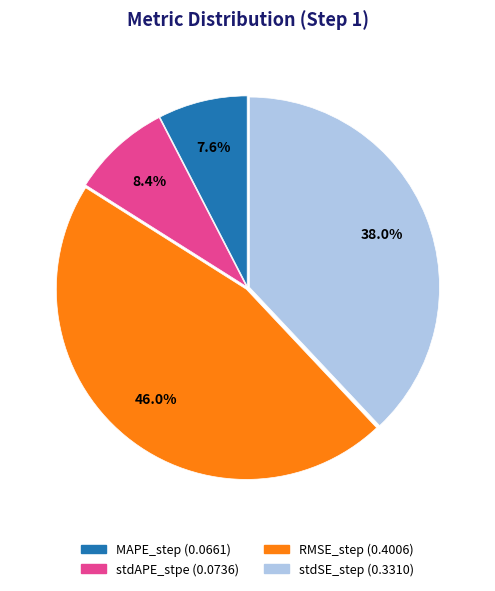

Combined, do MAPE_step and stdAPE_stpe account for over 50%?

No